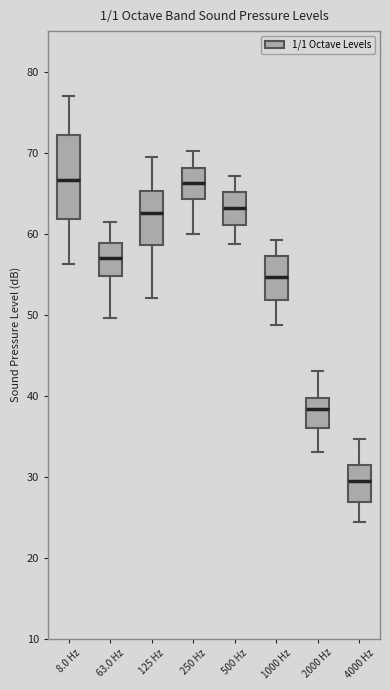

Comparing the boxes themselves (not the whiskers), which one is the tallest?

8.0 Hz